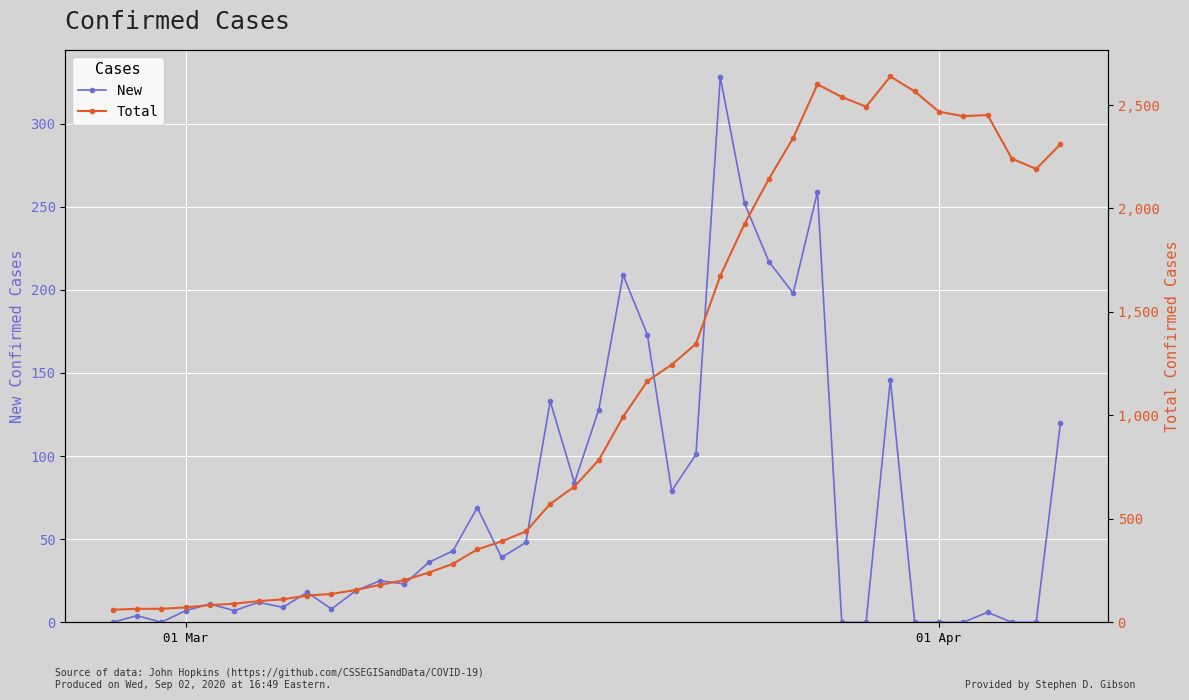

True or false: Total and New intersect in this chart.

False